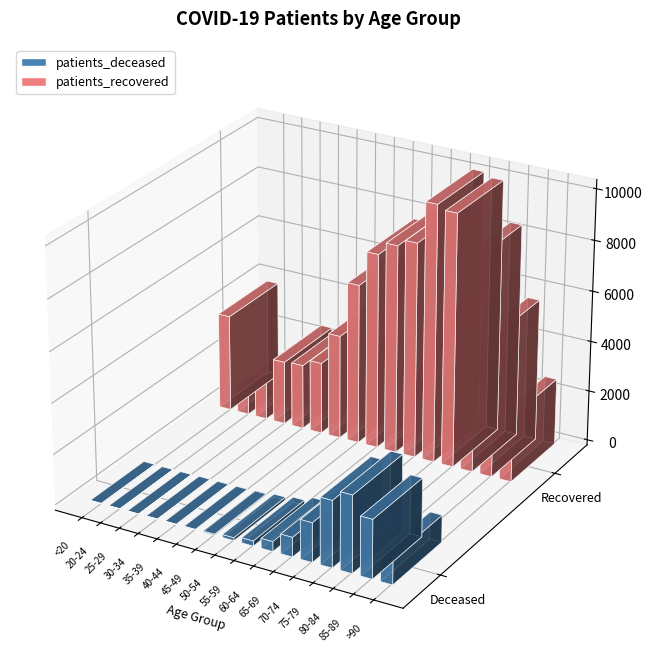

The value of patients_deceased at 65-69 is 490. True or false?

False